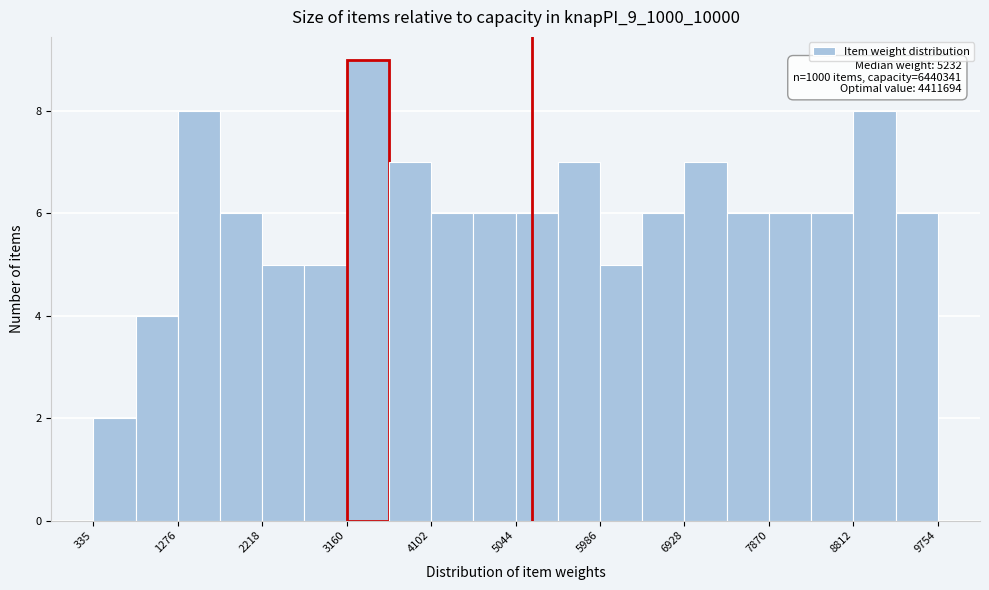

Over which range of the x-axis is the bar tallest?

3200 to 3600